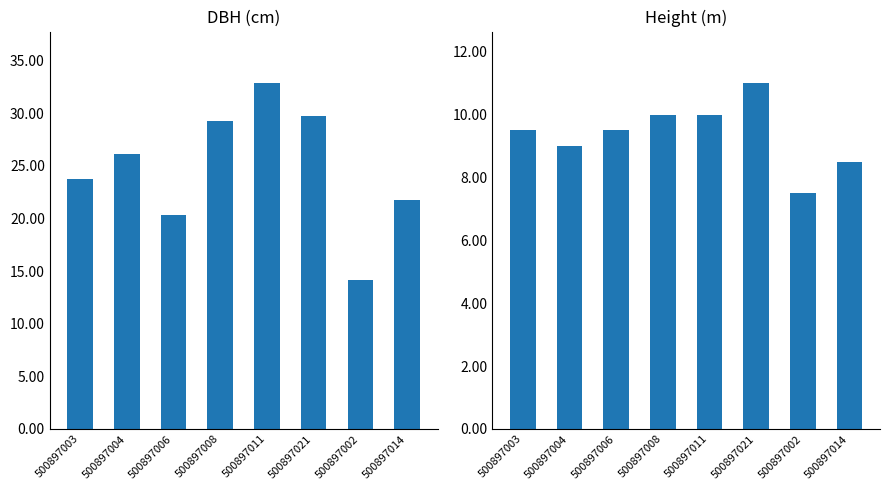

Rank the series by their average value, from highest to lowest.

dbh, h